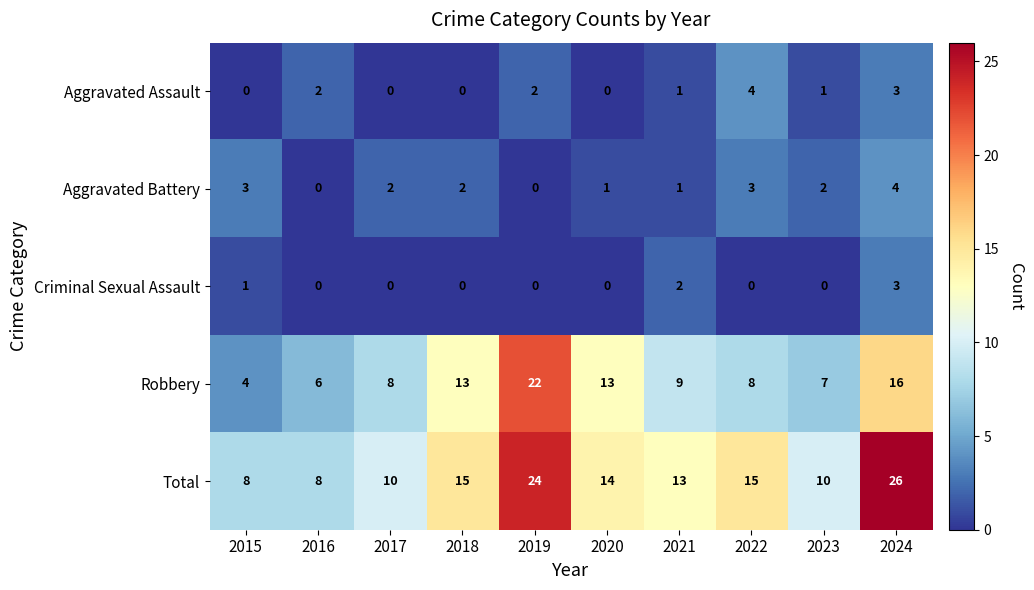

How many Aggravated Battery values are between 1 and 3?

7